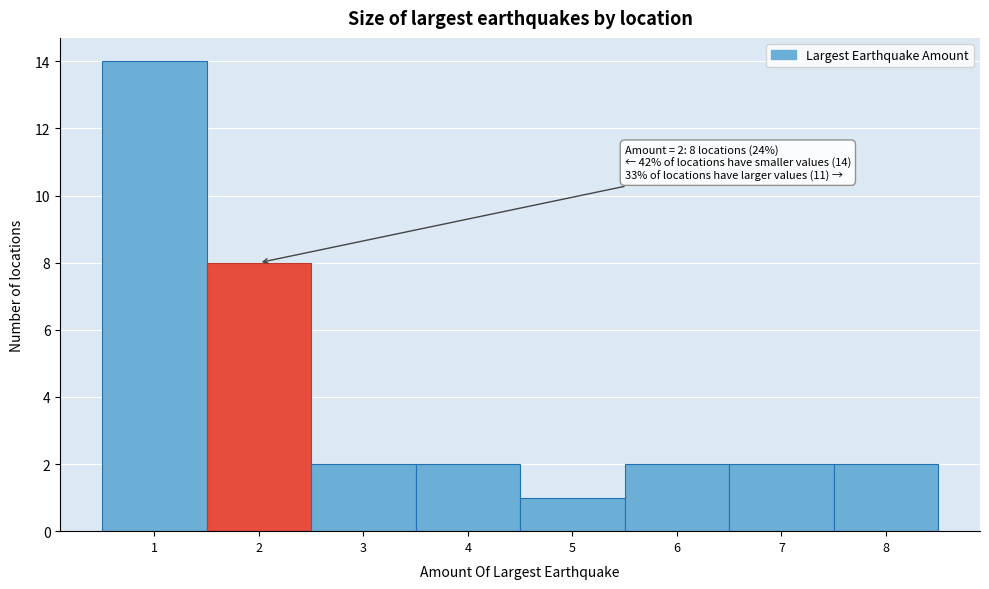

Which range on the x-axis has the tallest bar?

0.5 to 1.5